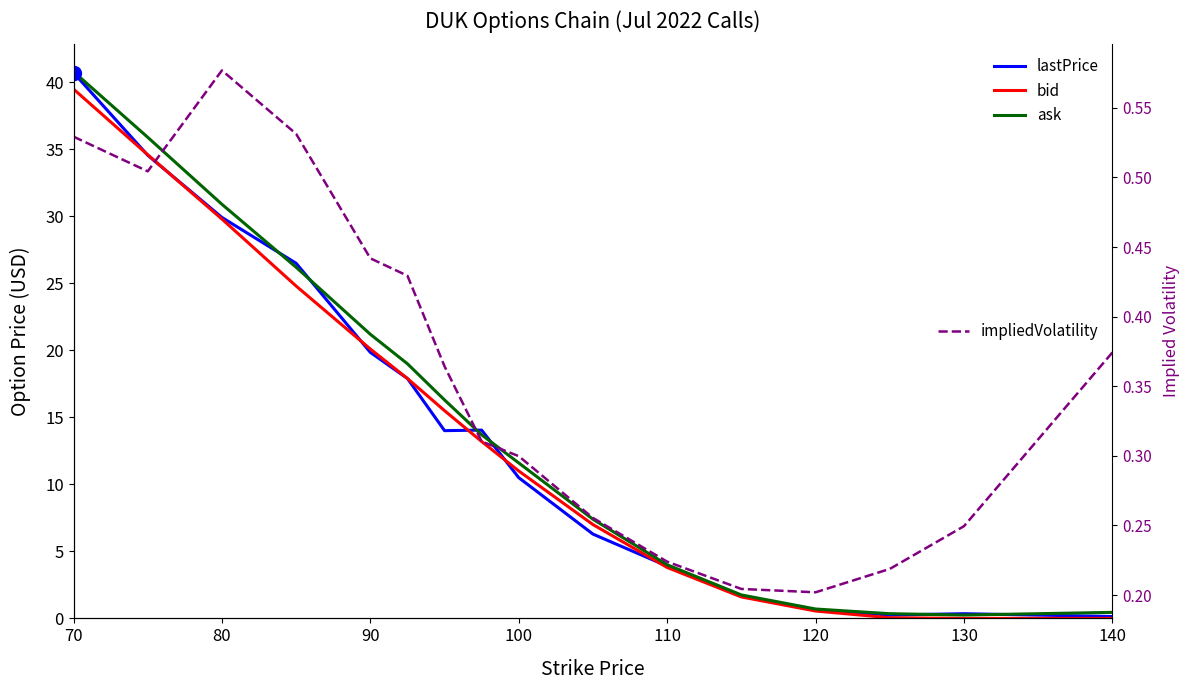

What is the difference between the maximum and minimum values in the ask series?

40.5